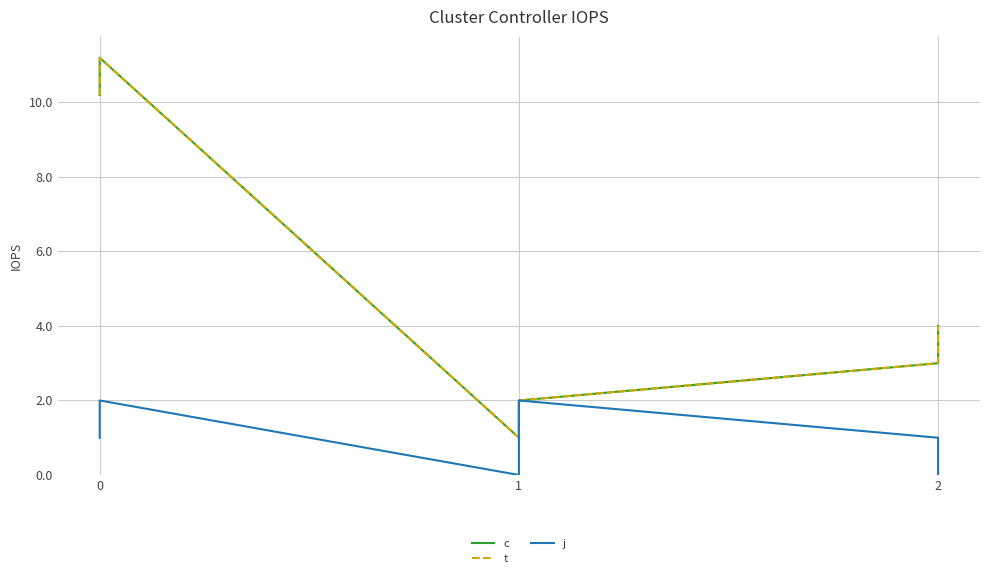

Between 3 and 1, which is larger?

1